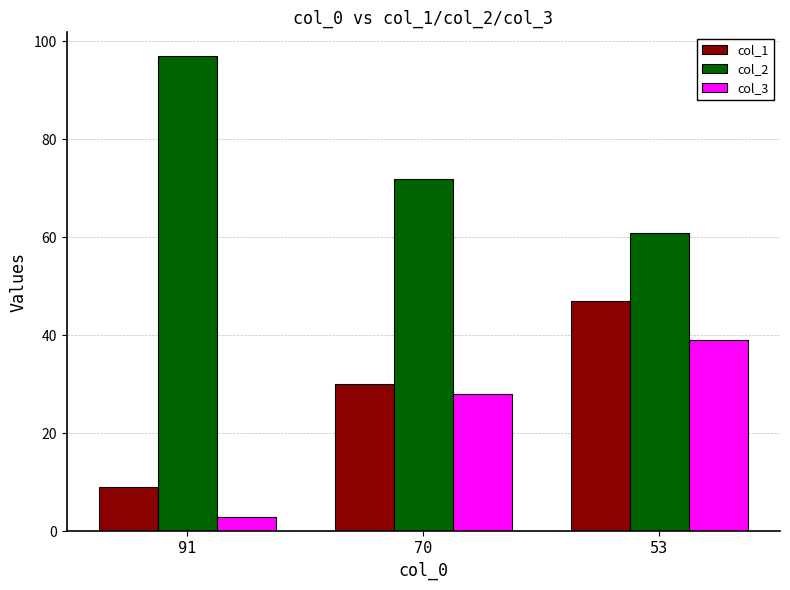

What is the value of the col_1 bar at the 1st from the left?

9